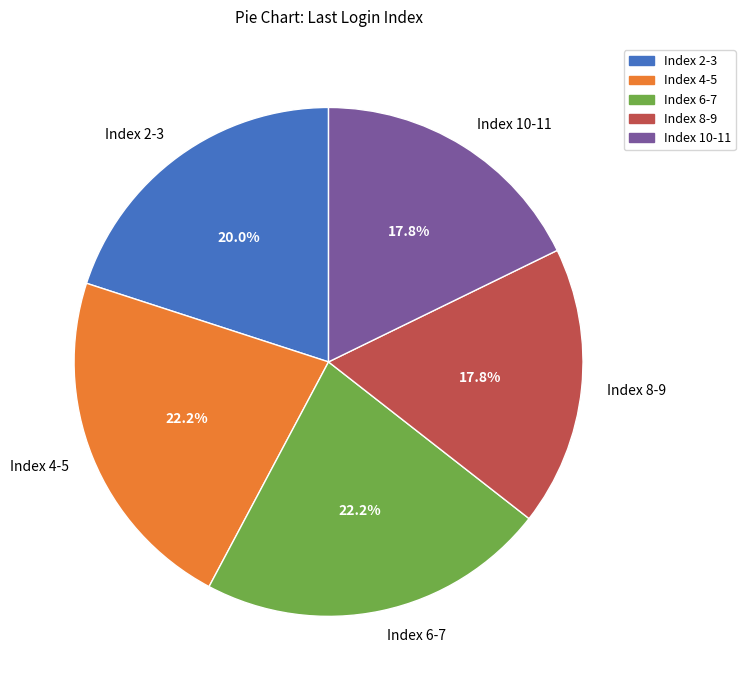

What portion of the pie excludes Index 8-9?

82.2%